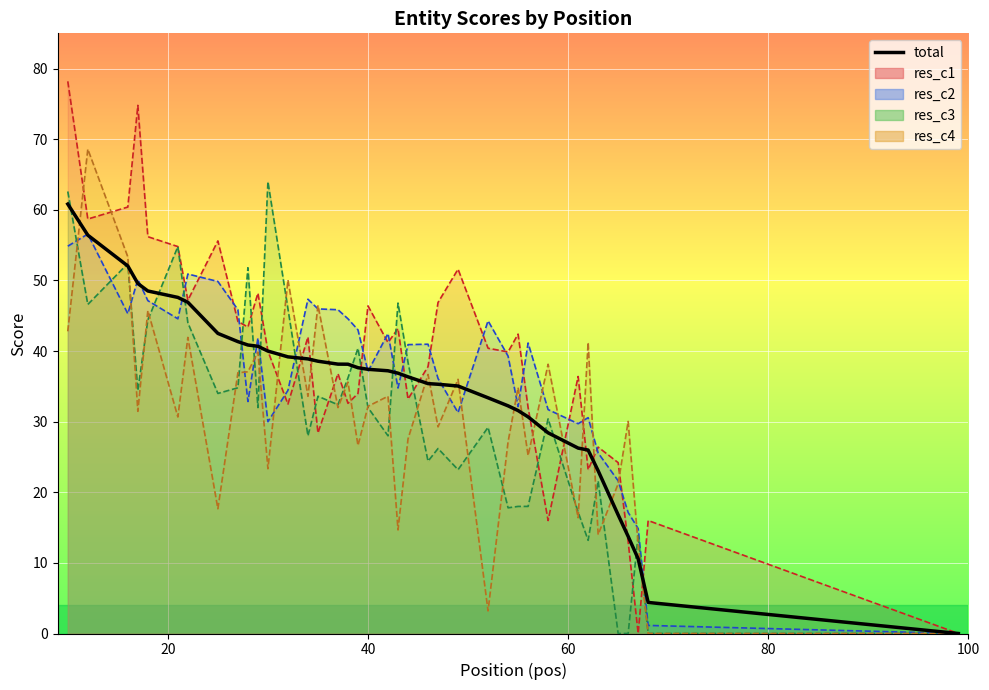

How many lines are shown in the chart?

1